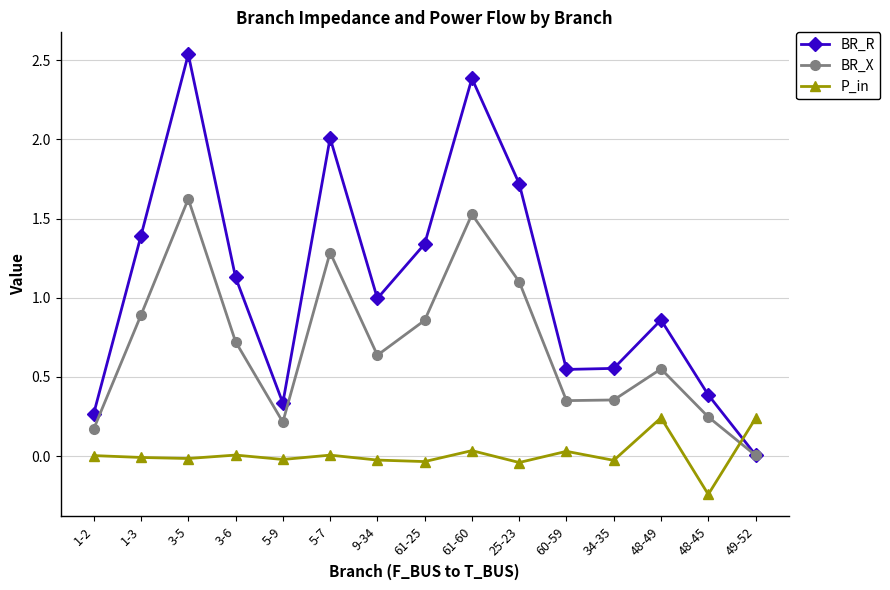

True or false: BR_R has a value of 0.1 at 5-9.

False